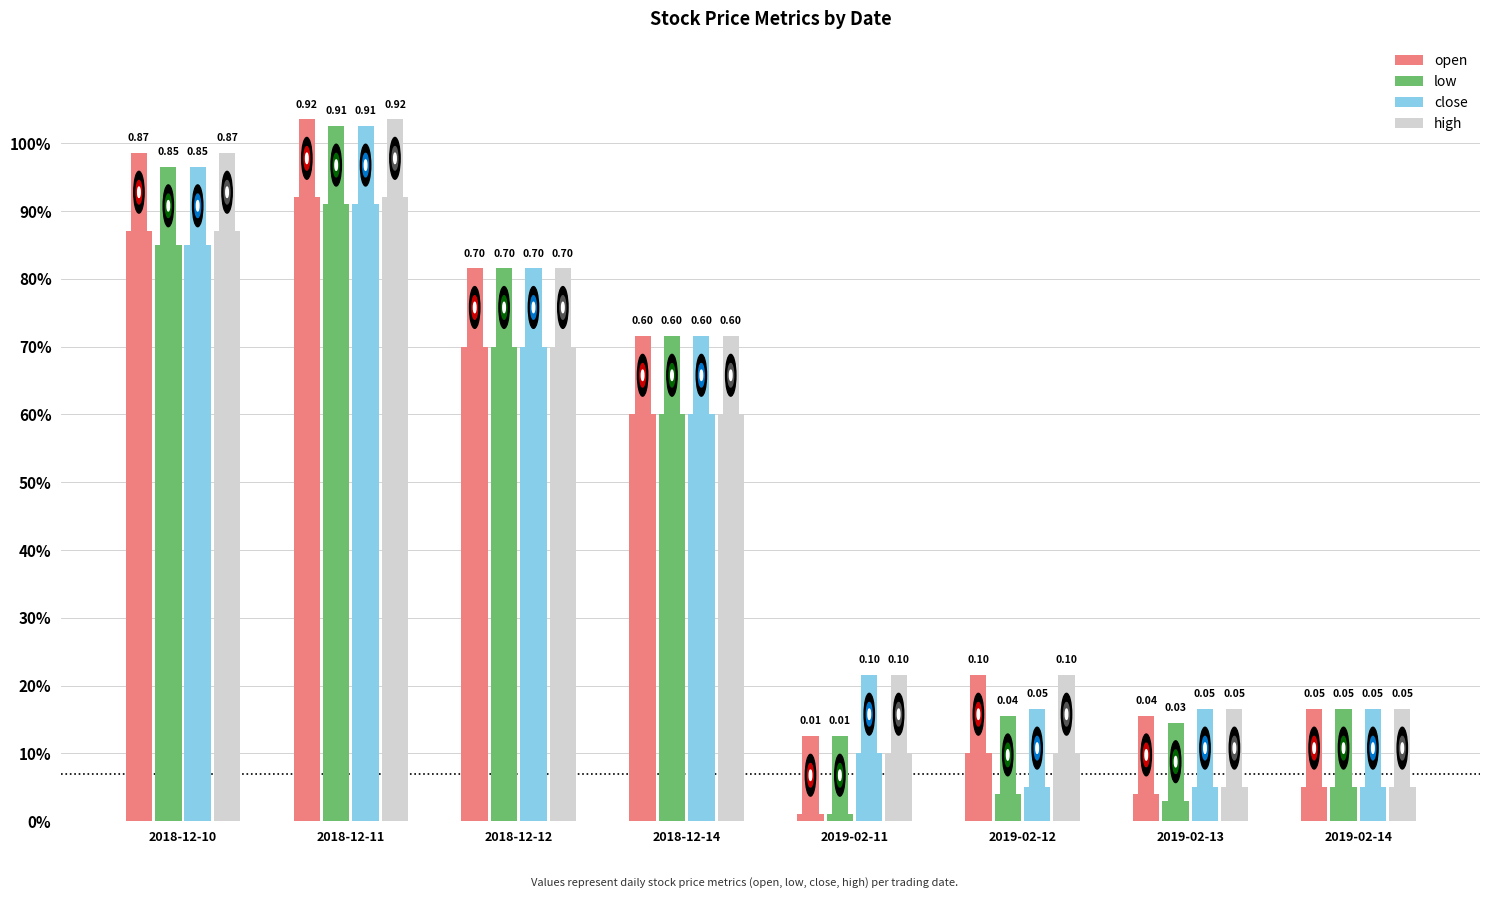

Where is close nearest to the value 0?

2019-02-12